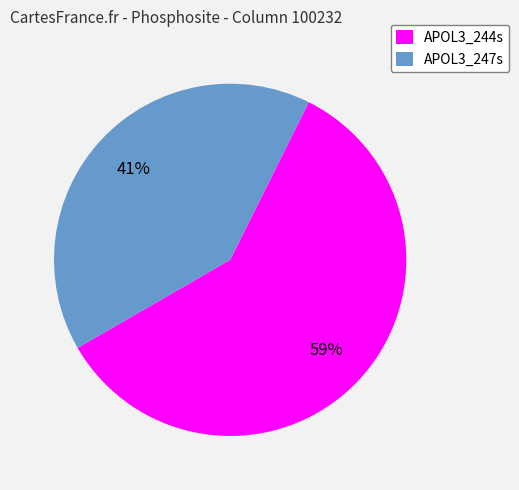

Combined, do APOL3_244s and APOL3_247s account for over 50%?

Yes